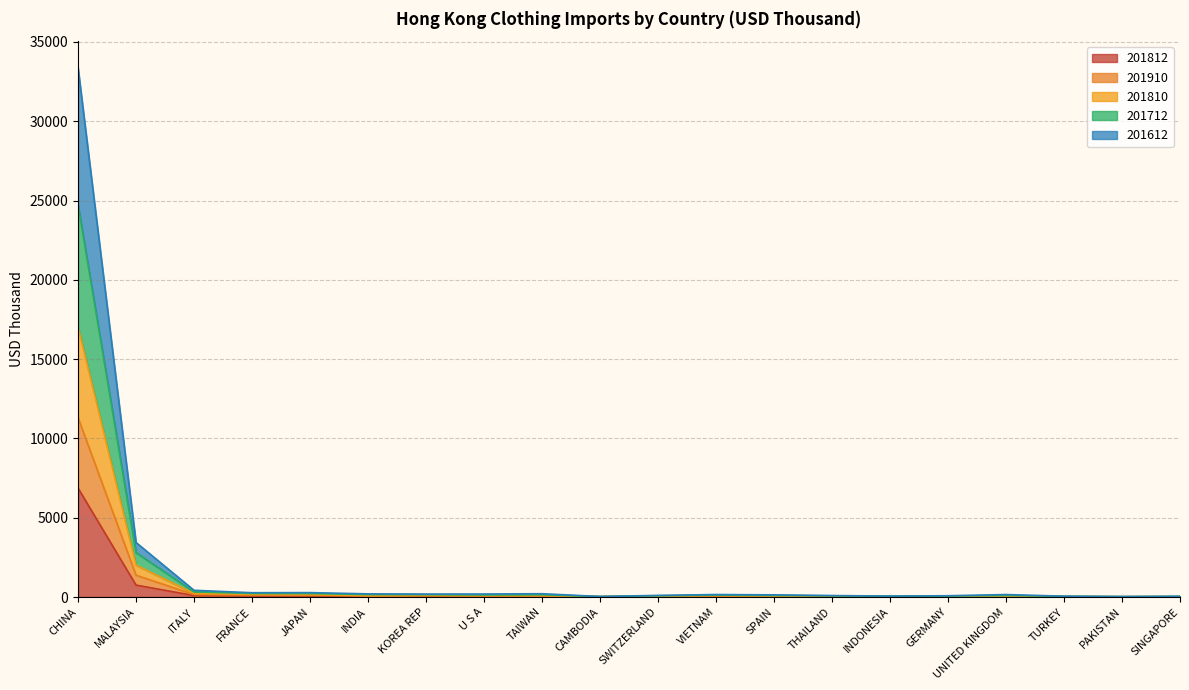

Which series has the largest total across all categories?

201712